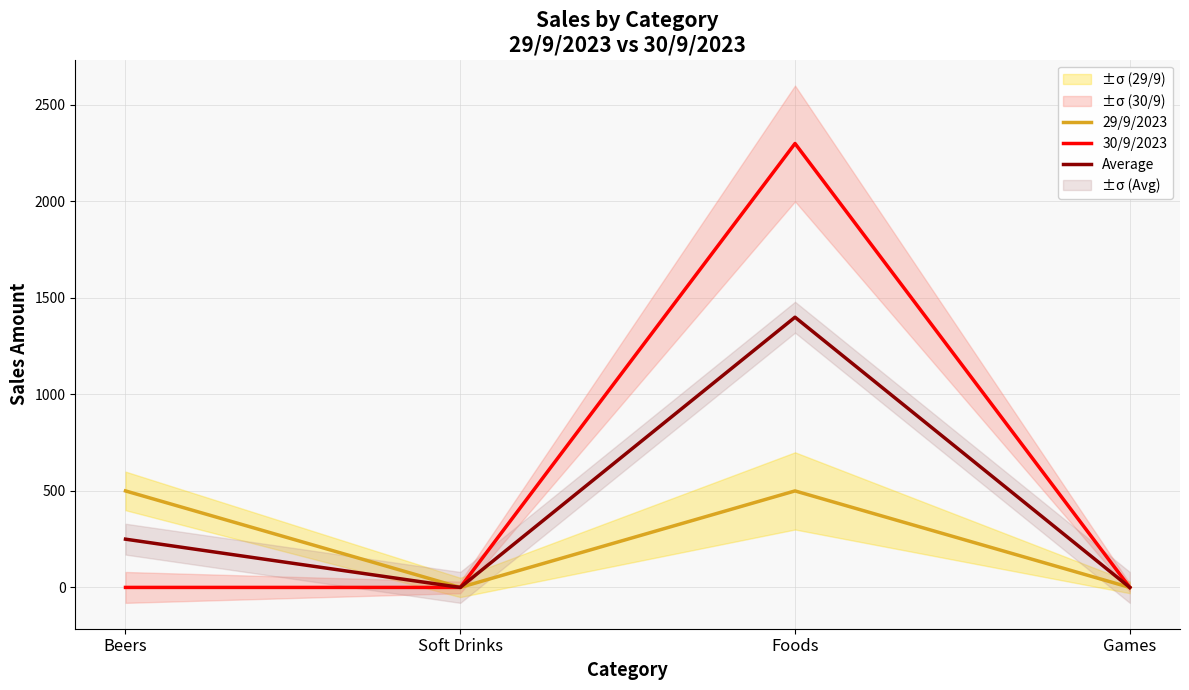

Between Beers and Foods, which series saw the biggest shift?

30/9/2023